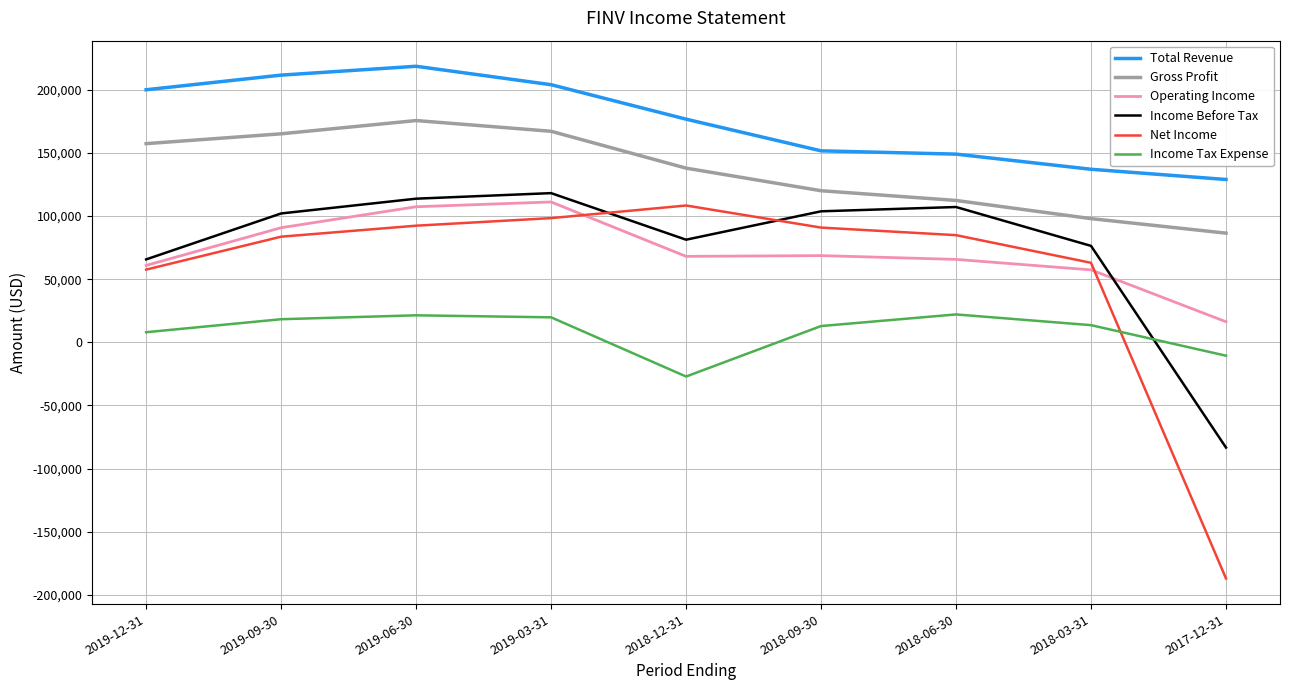

What position from the left is 2018-06-30?

7